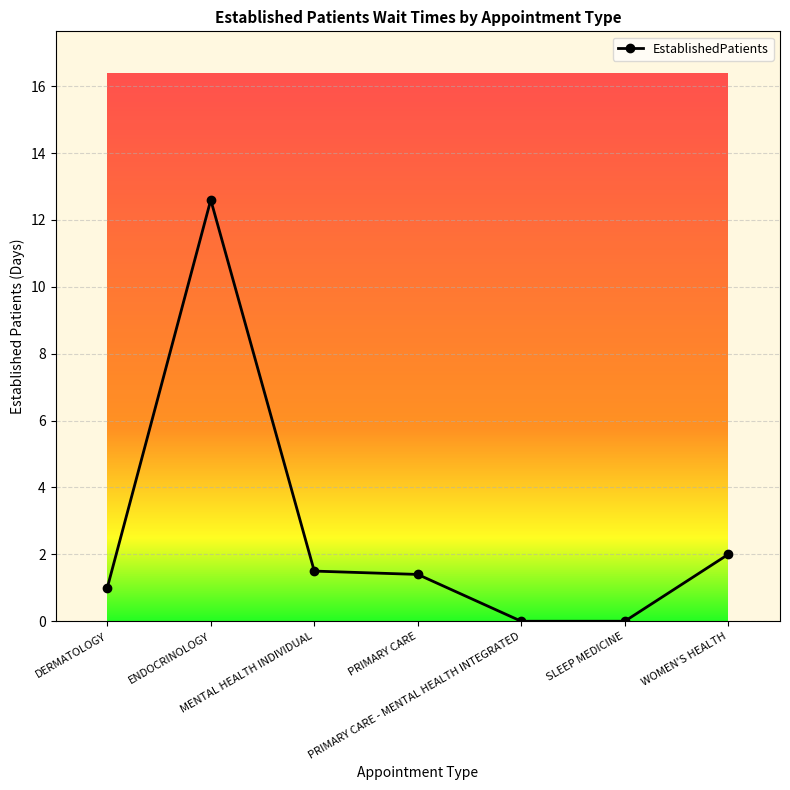

What is the maximum value shown in the chart?

12.6